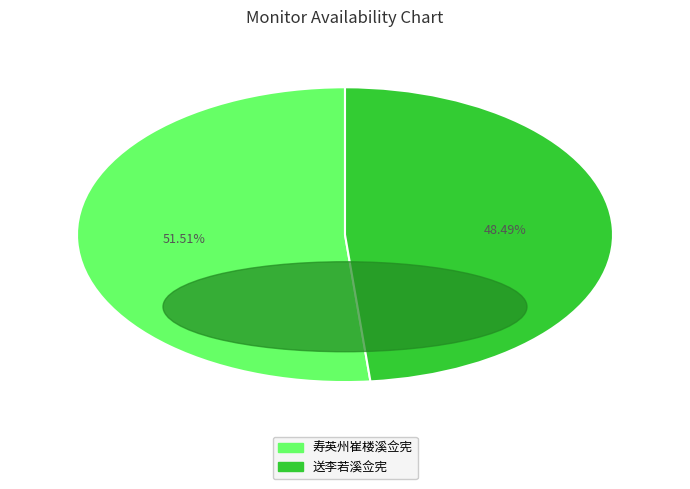

To the nearest percent, what is the difference between the 寿英州崔楼溪佥宪 and 送李若溪佥宪 slice percentages?

3%